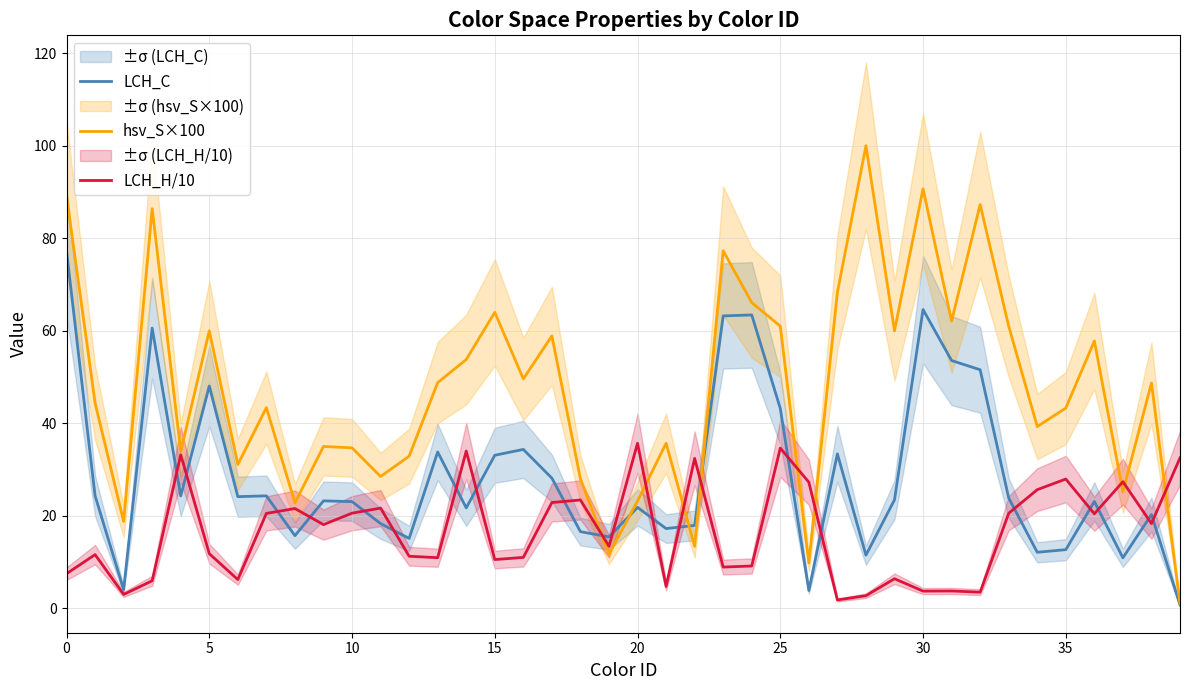

What is the sum of all hsv_S×100 values?

1907.1